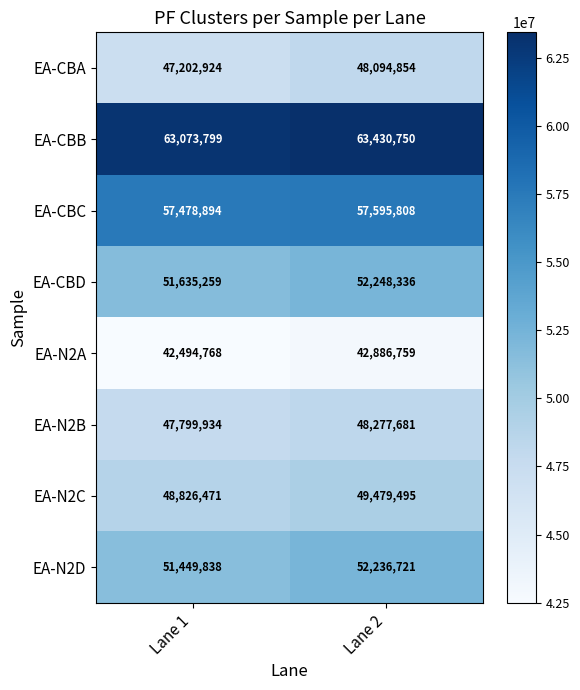

Reading left to right, transcribe all the data shown in this chart.

EA-CBA: 47202924	48094854
EA-CBB: 63073799	63430750
EA-CBC: 57478894	57595808
EA-CBD: 51635259	52248336
EA-N2A: 42494768	42886759
EA-N2B: 47799934	48277681
EA-N2C: 48826471	49479495
EA-N2D: 51449838	52236721